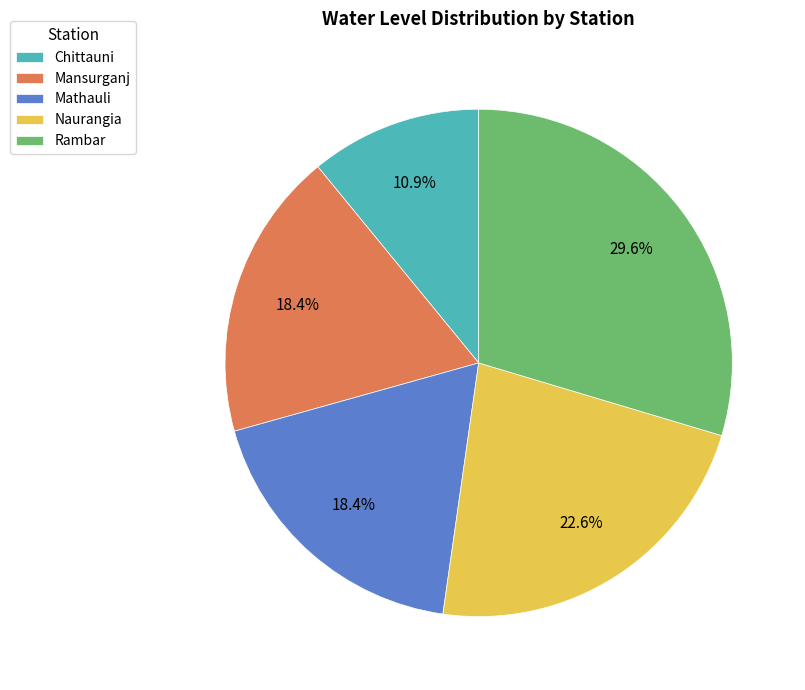

Is there any slice that represents more than half of the pie?

No